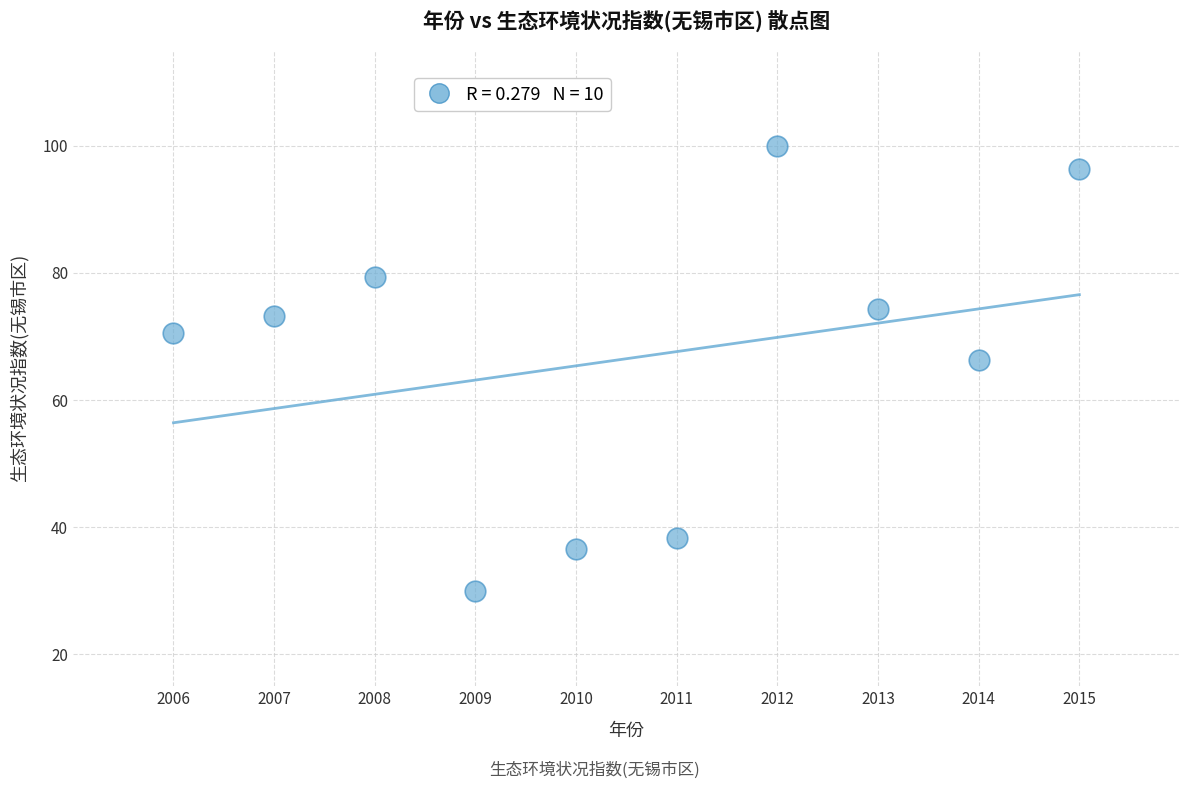

What is the range of X values (max minus min)?

9.0